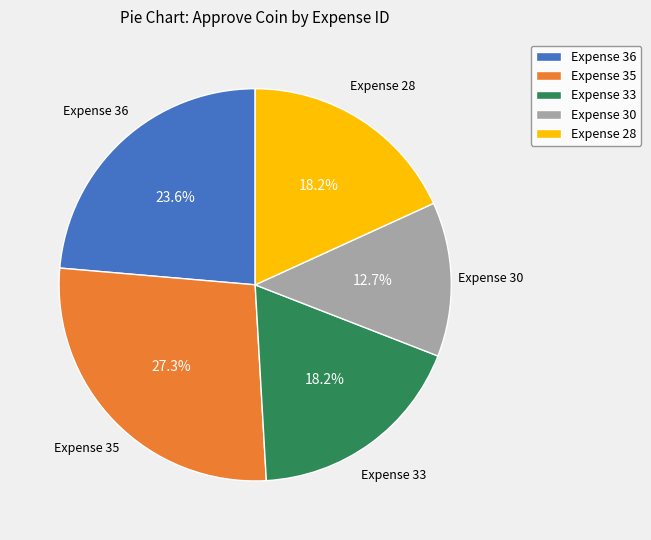

What is the ratio of the value at Expense 35 to the value at Expense 33?

1.5